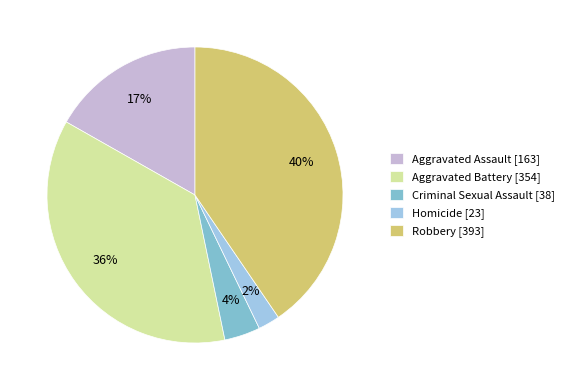

How many segments does this pie chart have?

5